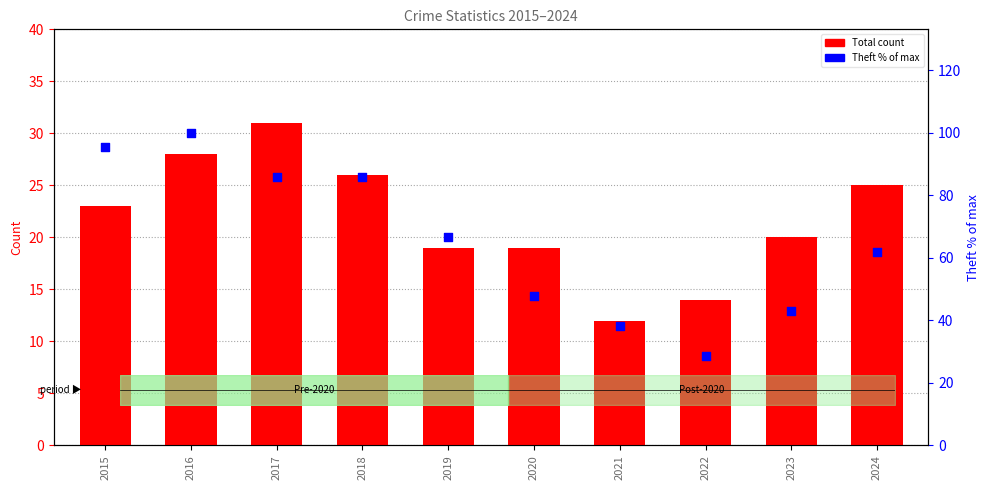

At which category is the sum across all series the highest?

2016